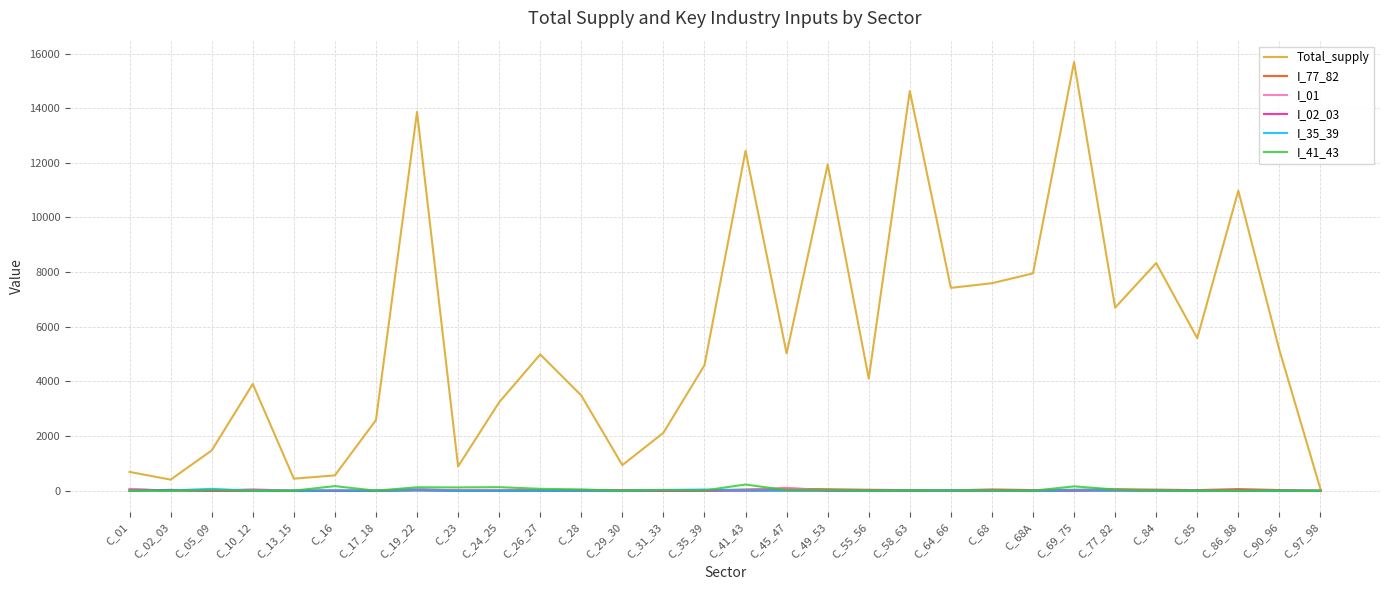

What are all the series names shown in the legend?

Total_supply, I_77_82, I_01, I_02_03, I_35_39, I_41_43